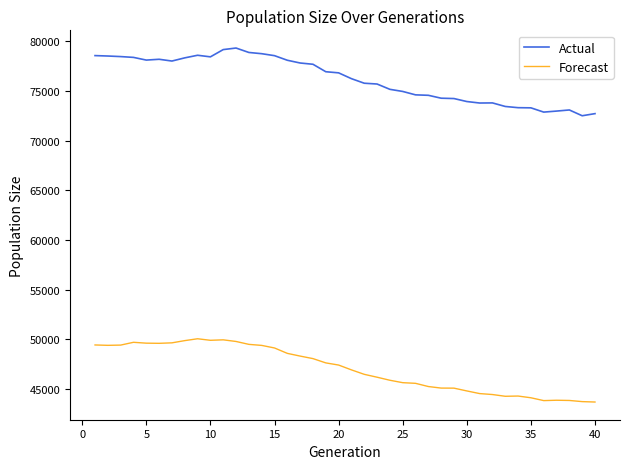

Rank the series by their maximum value, from highest to lowest.

Actual, Forecast